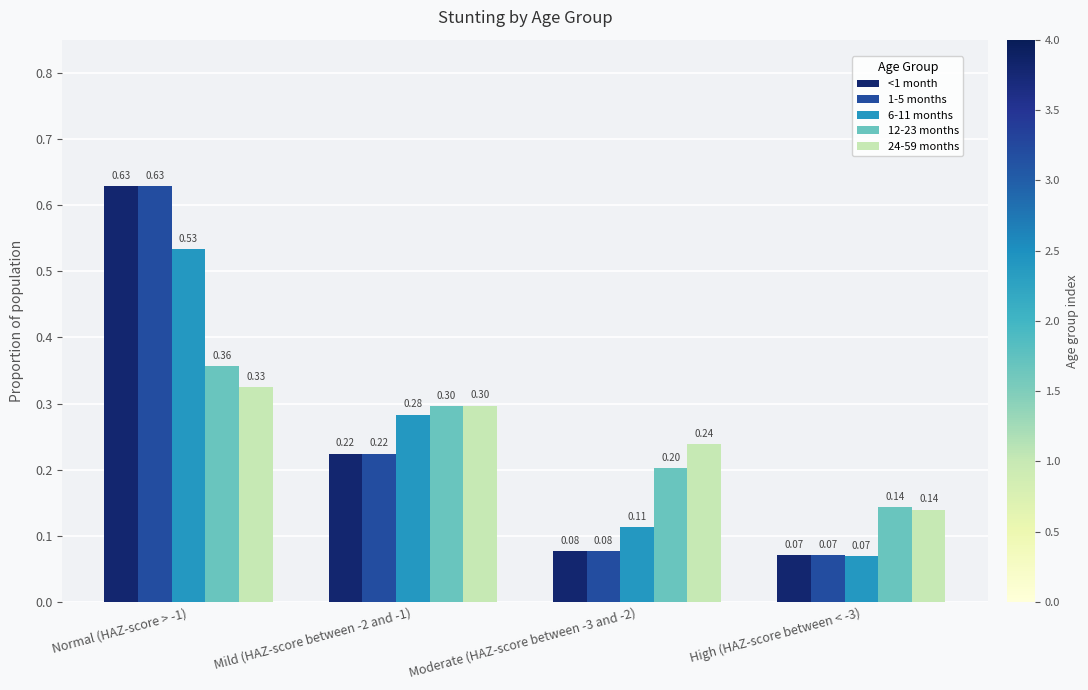

At which category is the sum across all series the highest?

Normal (HAZ-score > -1)